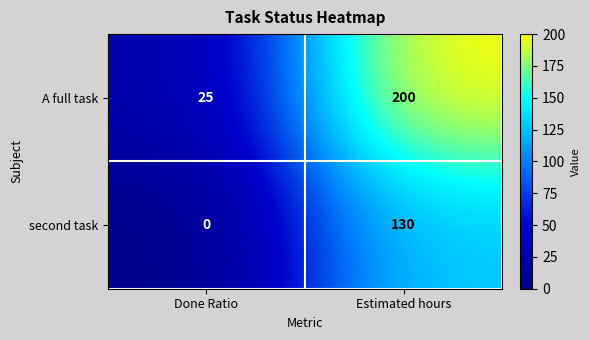

How many categories are shown in the chart?

2